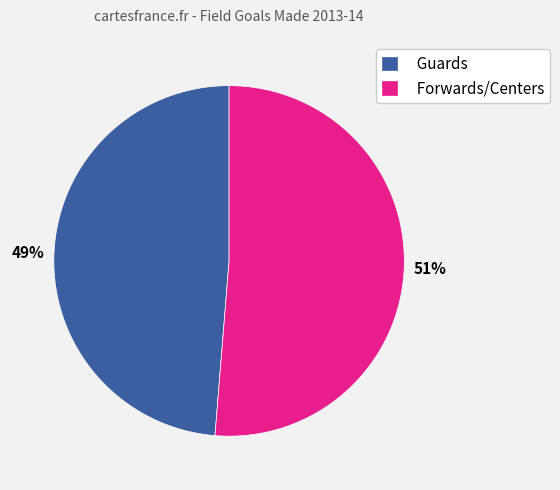

How many slices are in this pie chart?

2